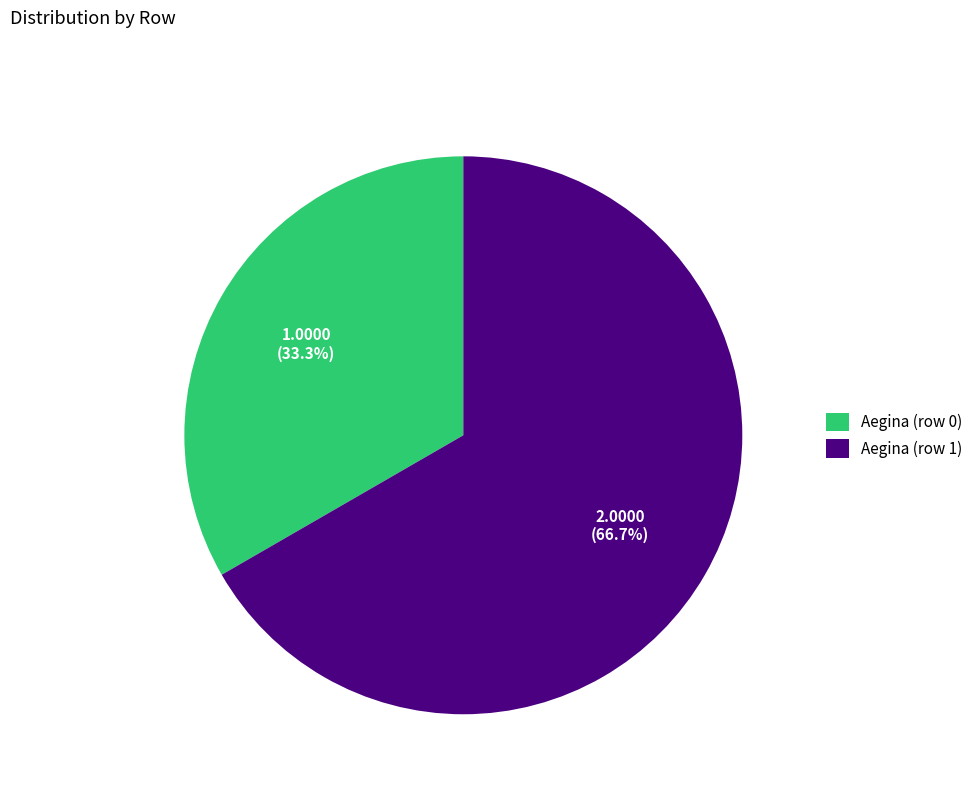

The Aegina (row 0) slice represents 6% of the pie. True or false?

False